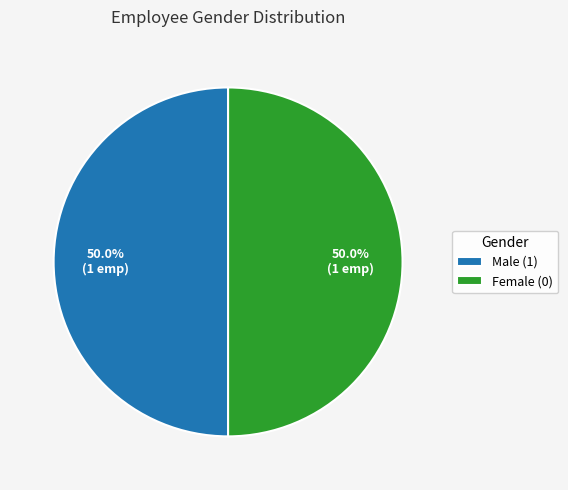

How many segments does this pie chart have?

2